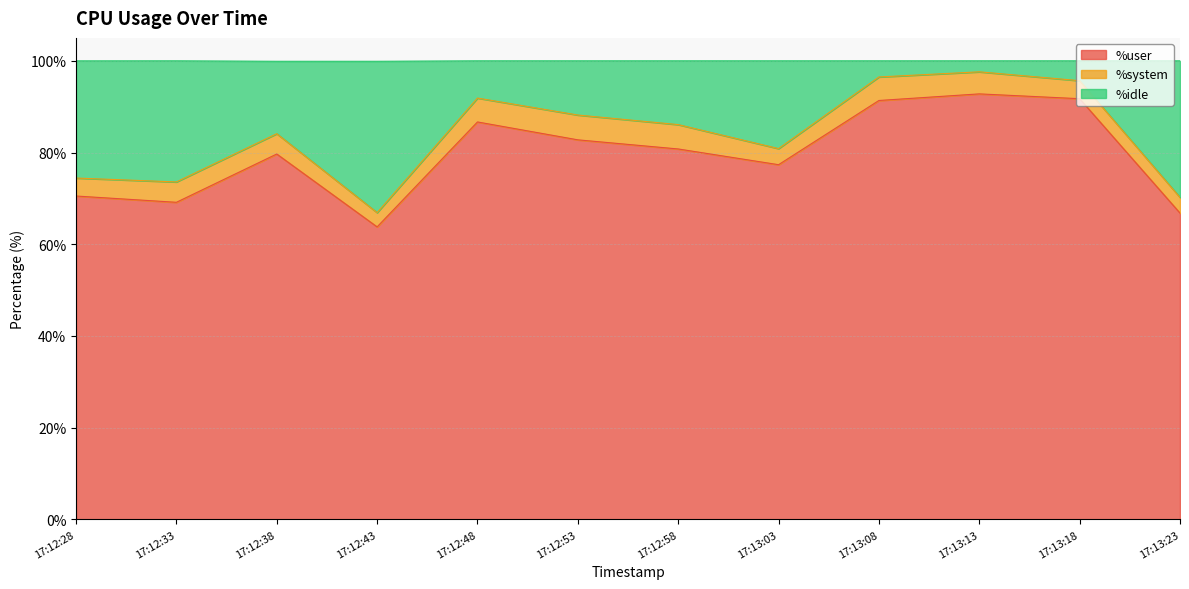

Is it true that %user equals 44.8 at 17:13:23?

False